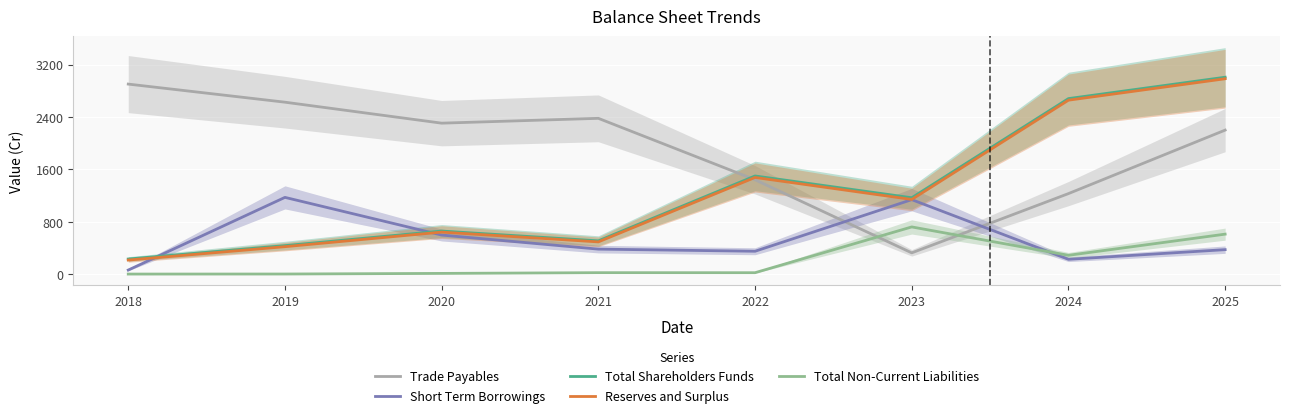

What is the total value across all series at 2020?

4228.2